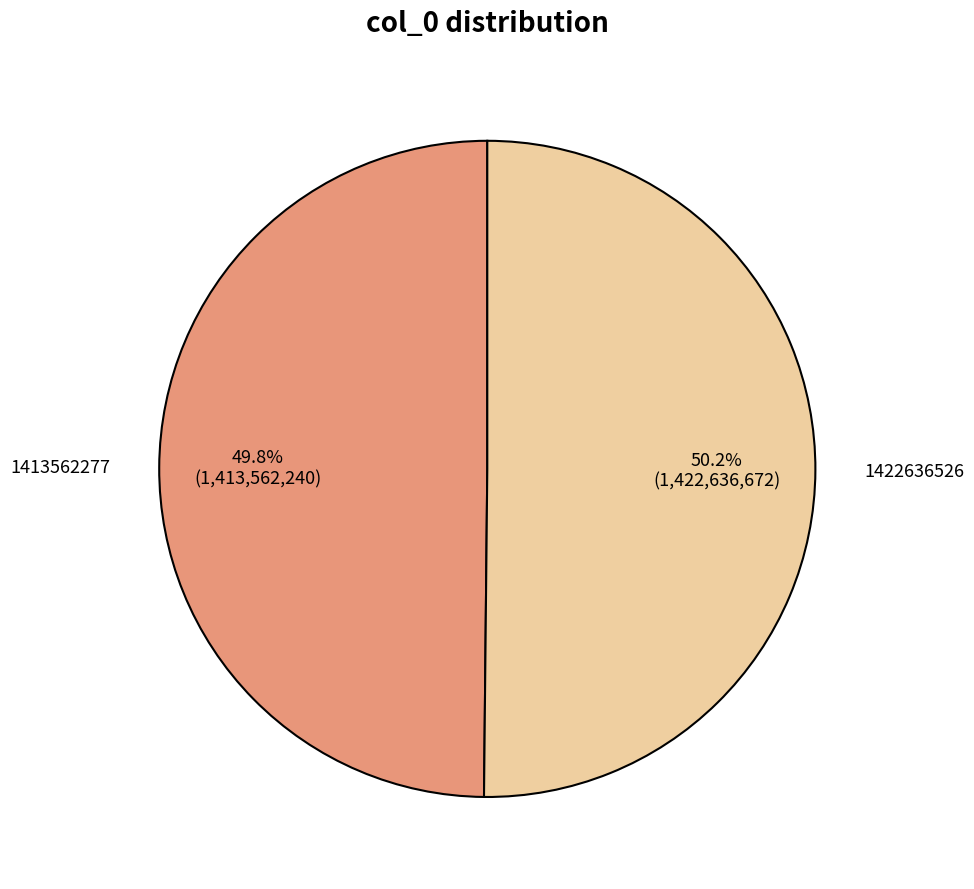

Is there a majority slice in this chart?

Yes